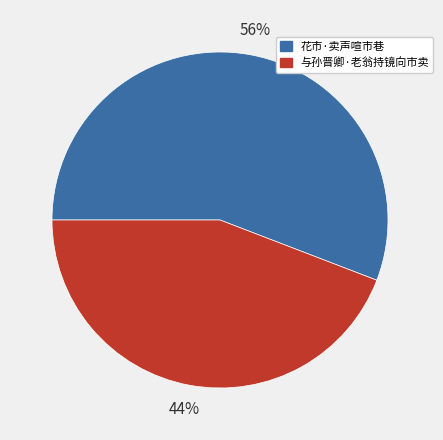

Rank the categories by value from lowest to highest.

与孙晋卿·老翁持镜向市卖, 花市·卖声喧市巷